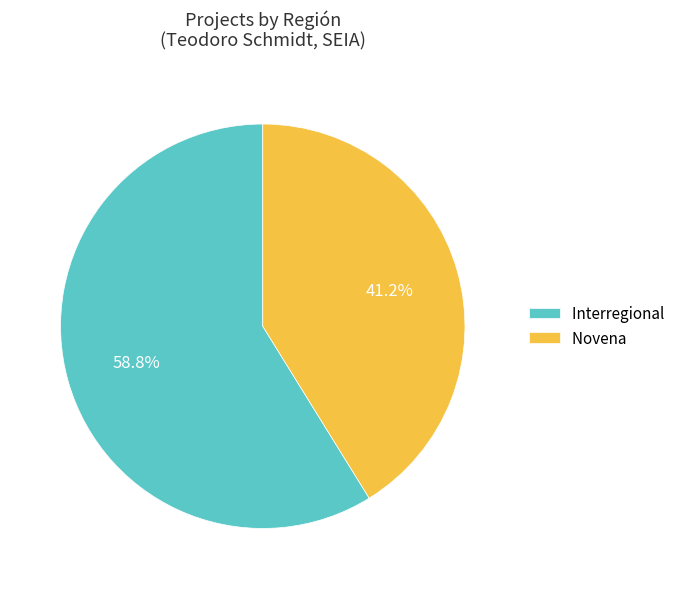

To the nearest percent, what portion does Novena represent?

41%